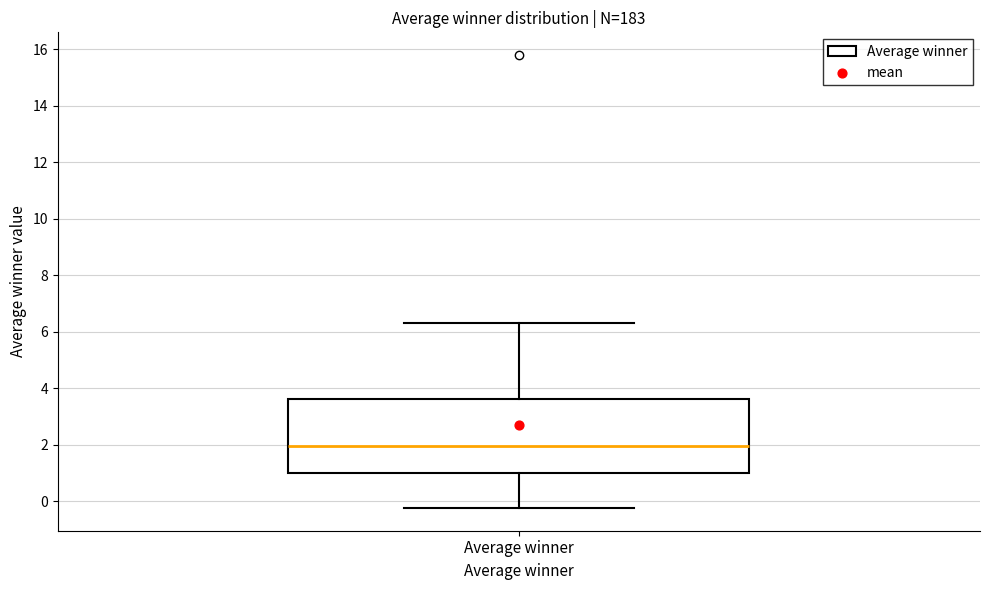

Read this box plot against the y-axis: the position of the median line, the range covered by the box, and the ends of both whiskers. The values are not printed on the chart, so give them approximately, as read against the axis.

median 2.0, box 1.0 to 3.6, whiskers -0.2 to 6.4